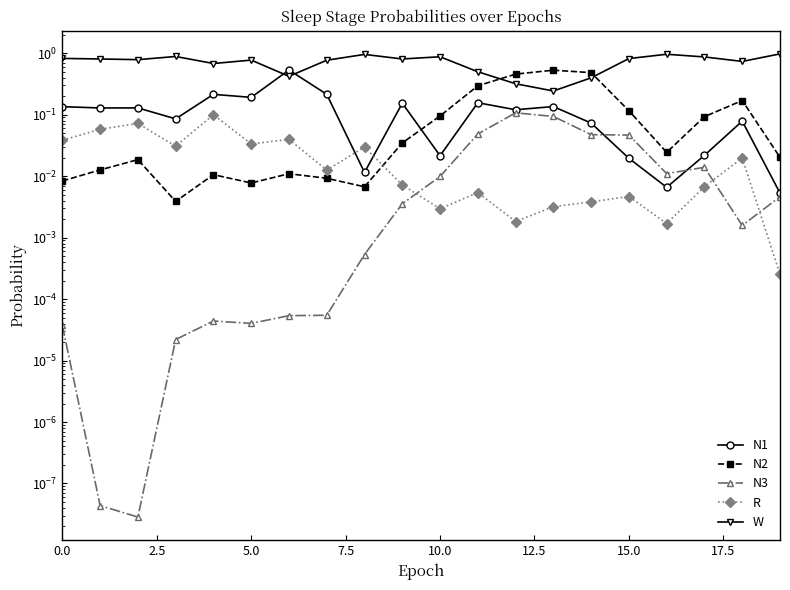

What is the sum of all N1 values?

2.4